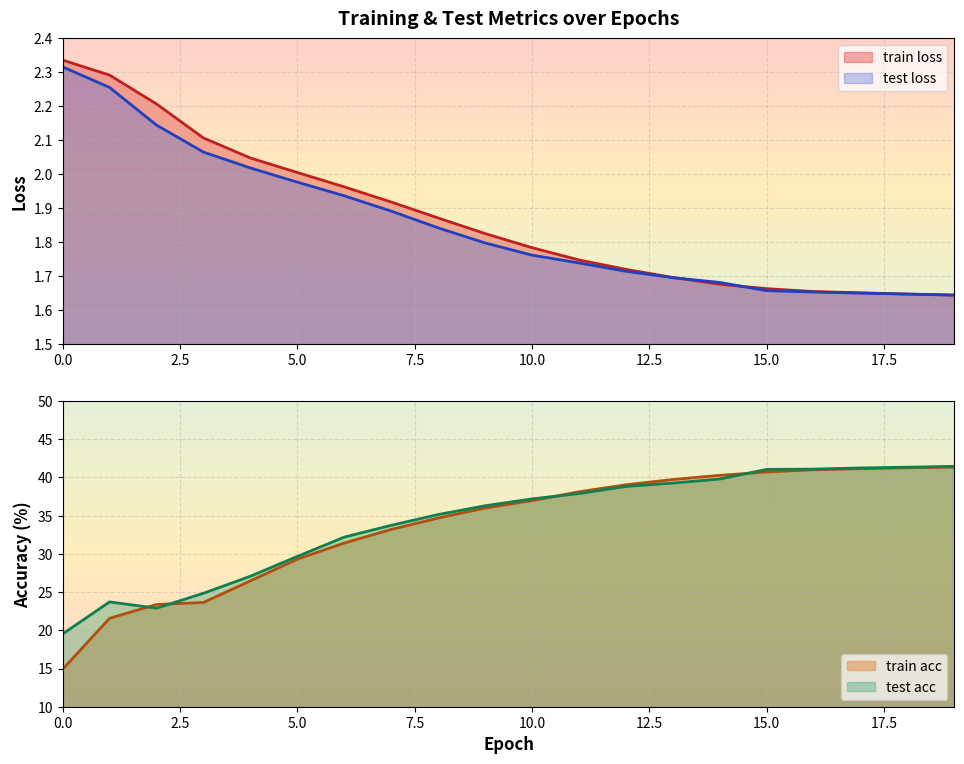

Where is train loss nearest to the value 1?

19